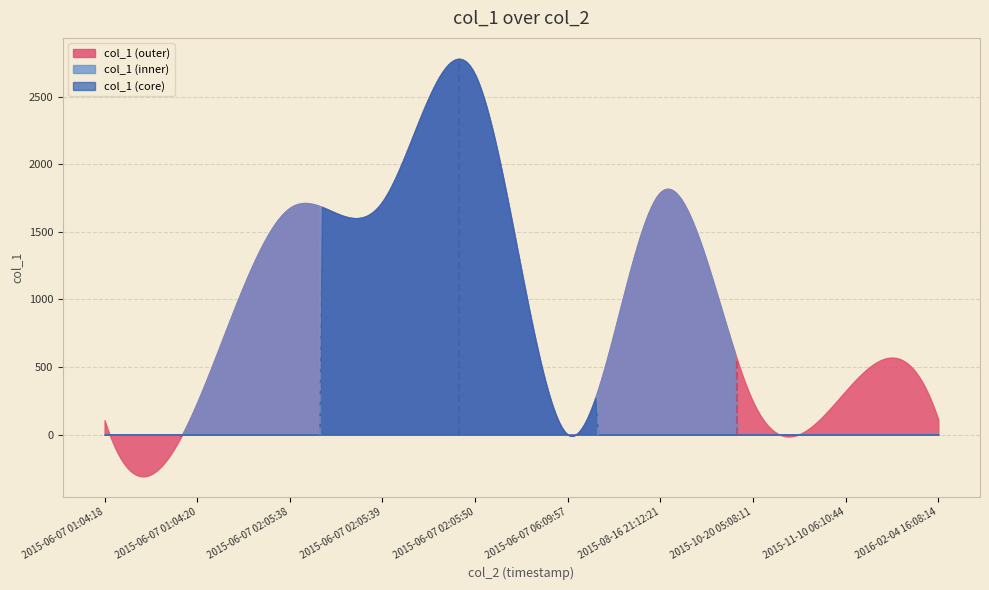

What is the difference between the values at 2015-08-16 21:12:21 and 2015-06-07 02:05:39?

68.6